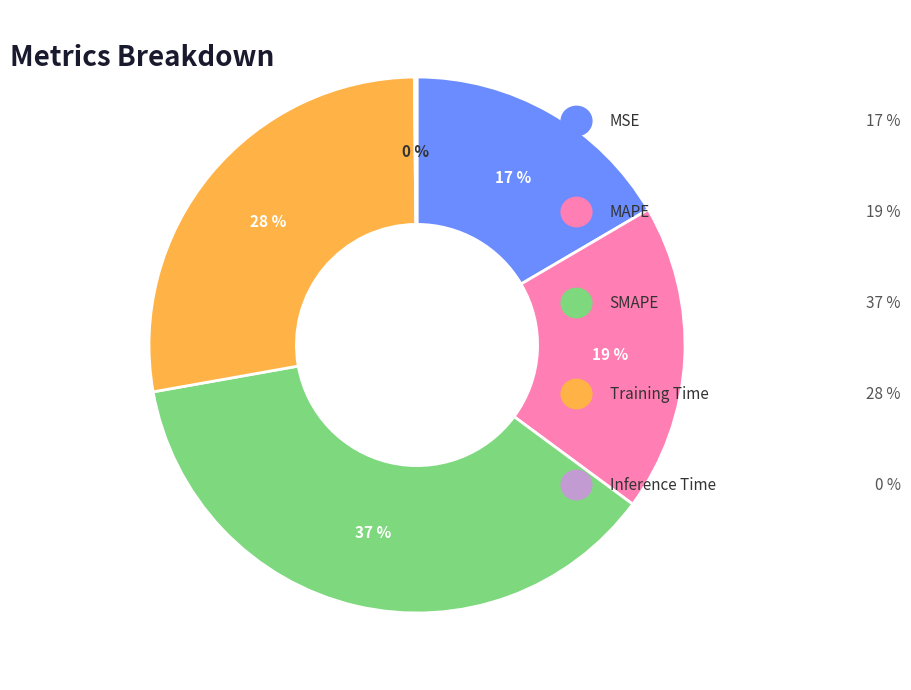

To the nearest percent, what is the average slice percentage?

20%